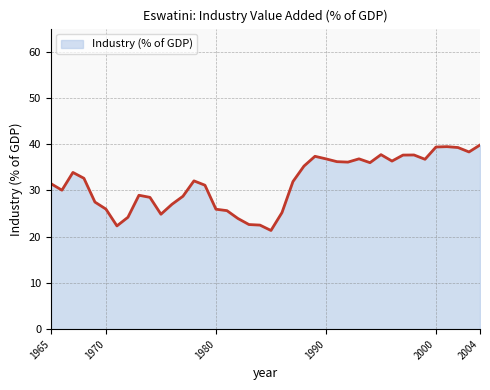

What is the minimum value shown in the chart?

21.3